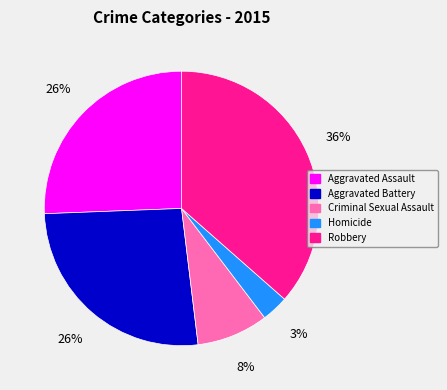

Is Aggravated Battery the majority of the pie?

No